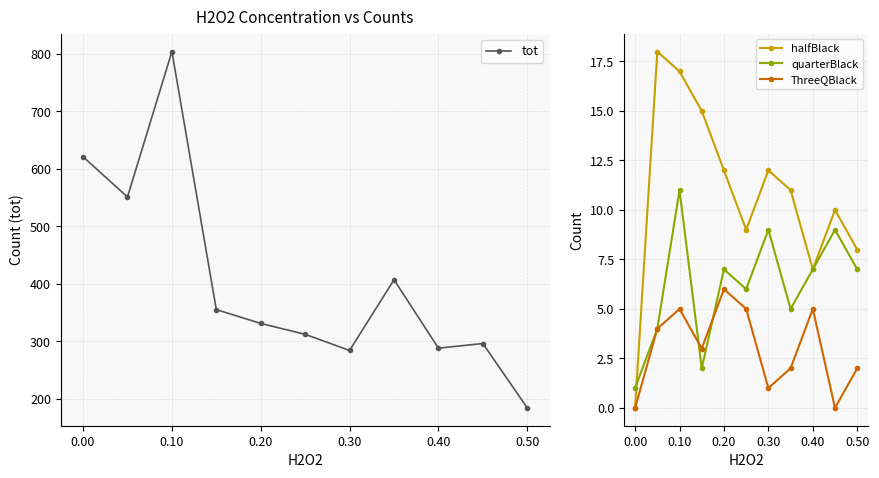

Count the ThreeQBlack values in the range 1 to 5.

8